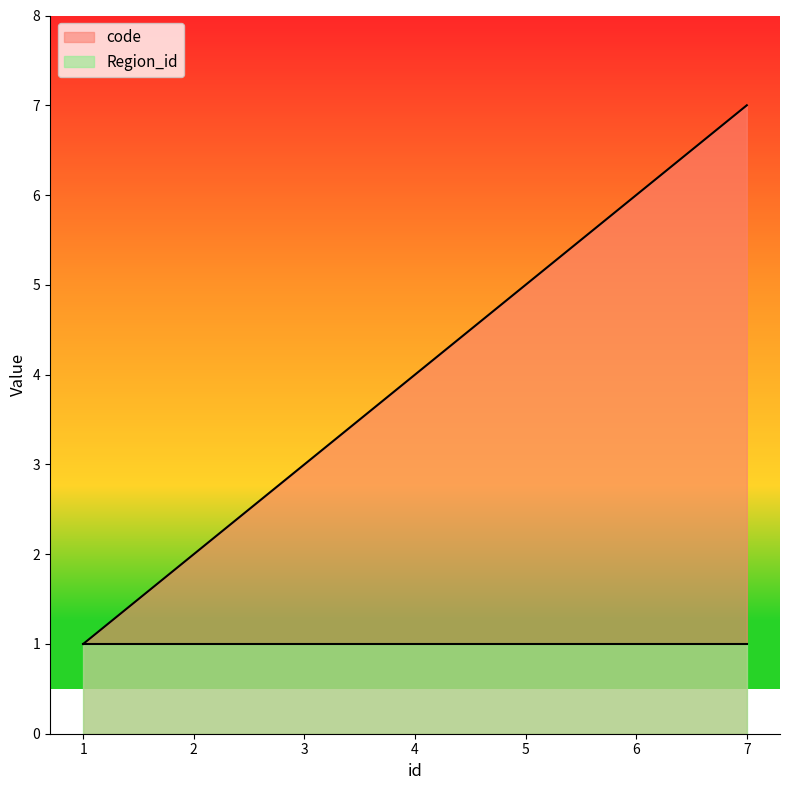

Which has a higher value, 6 or 2?

6